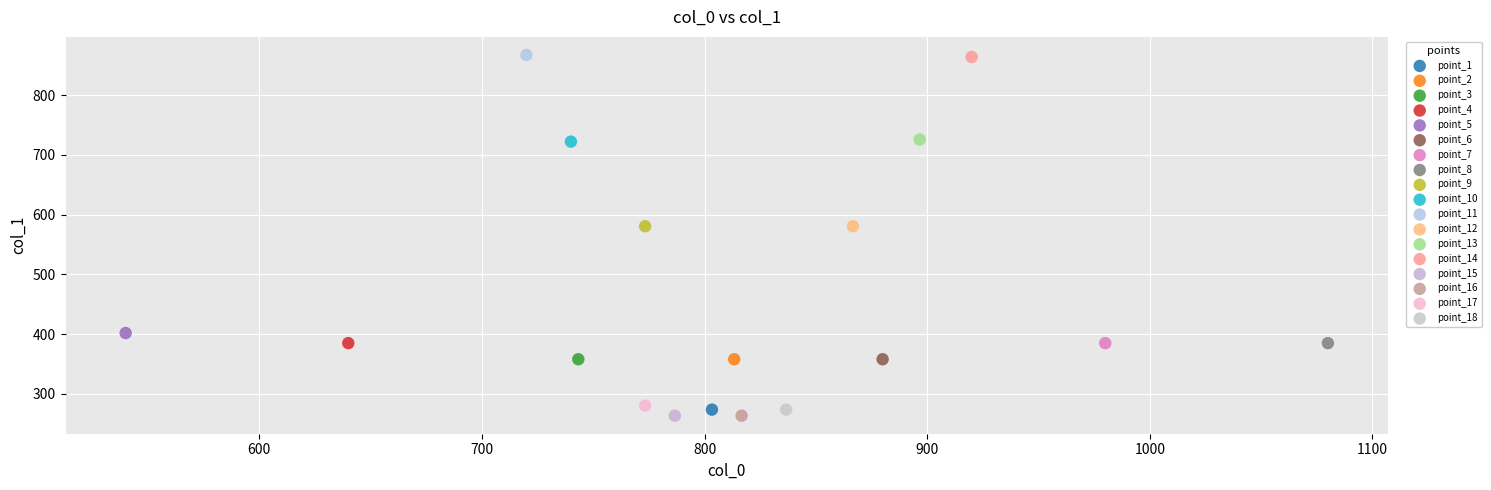

What are all the series names shown in the legend?

point_1, point_2, point_3, point_4, point_5, point_6, point_7, point_8, point_9, point_10, point_11, point_12, point_13, point_14, point_15, point_16, point_17, point_18